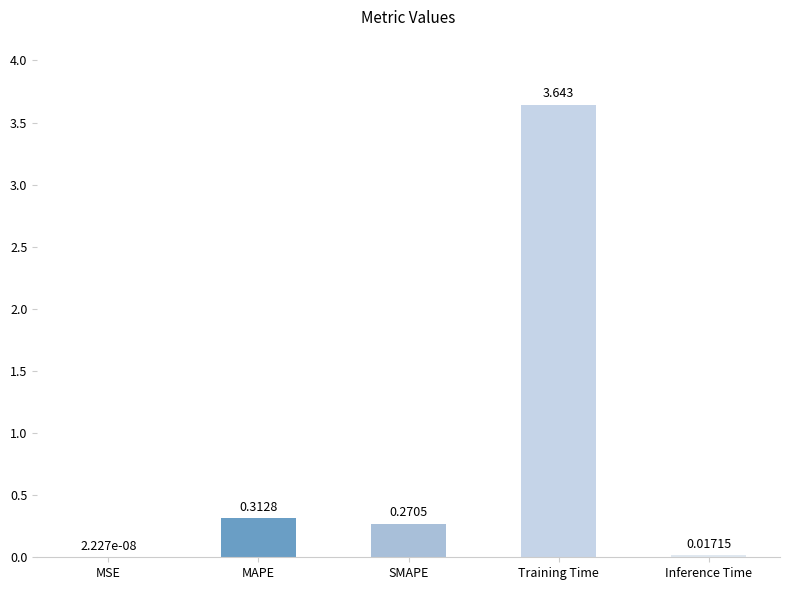

At which category does the chart reach its peak across all series?

Training Time